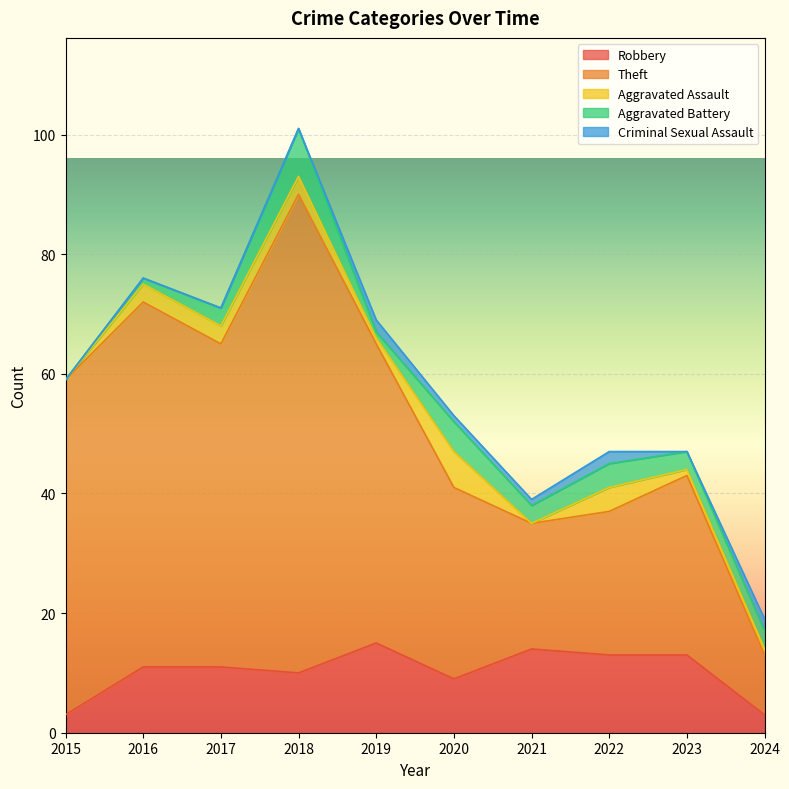

Between 2016 and 2024, which series saw the biggest shift?

Theft